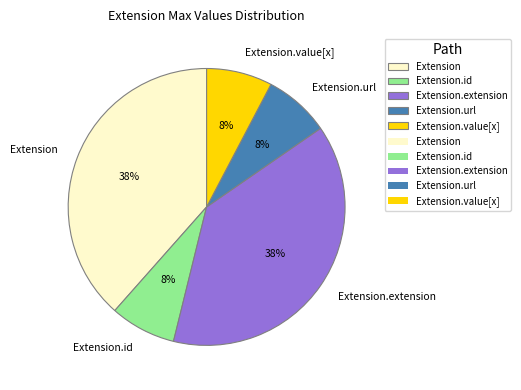

True or false: Extension accounts for 1% of the total.

False